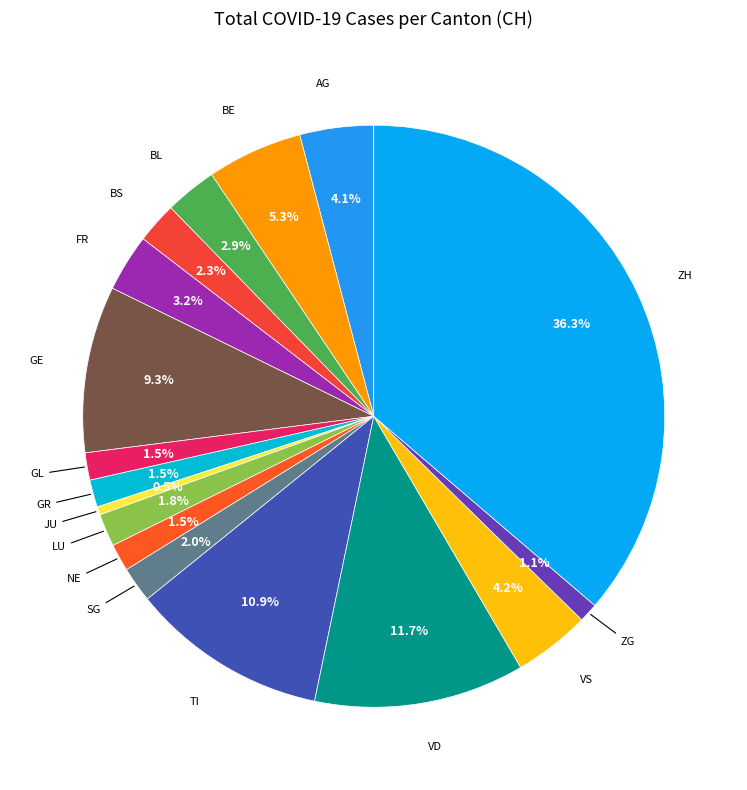

How many segments does this pie chart have?

17